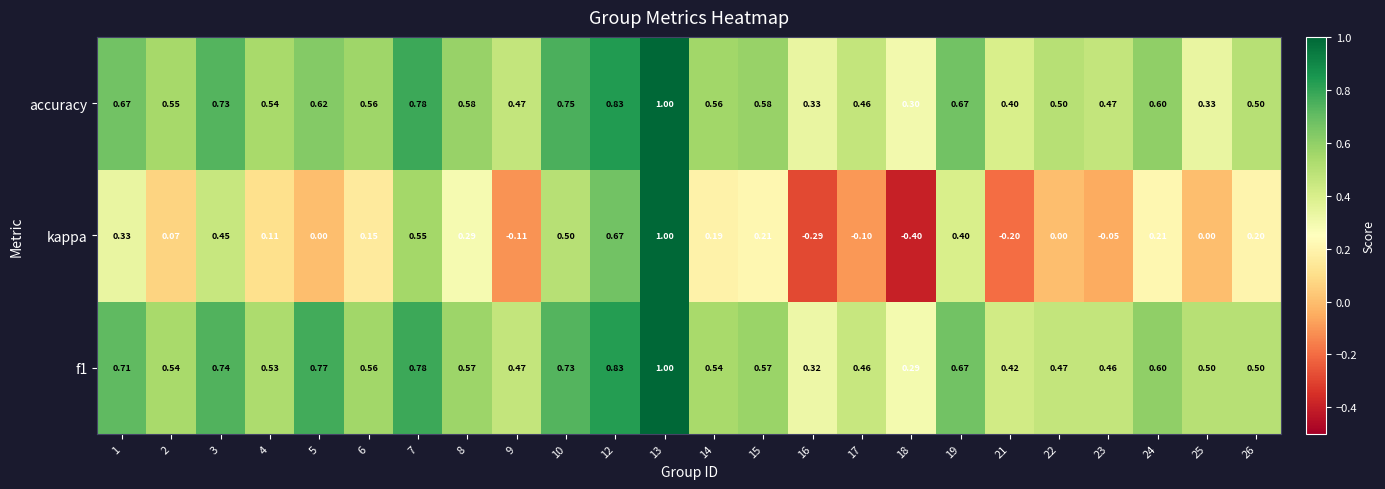

Is the value of accuracy at 21 greater than the value of kappa at 10?

No